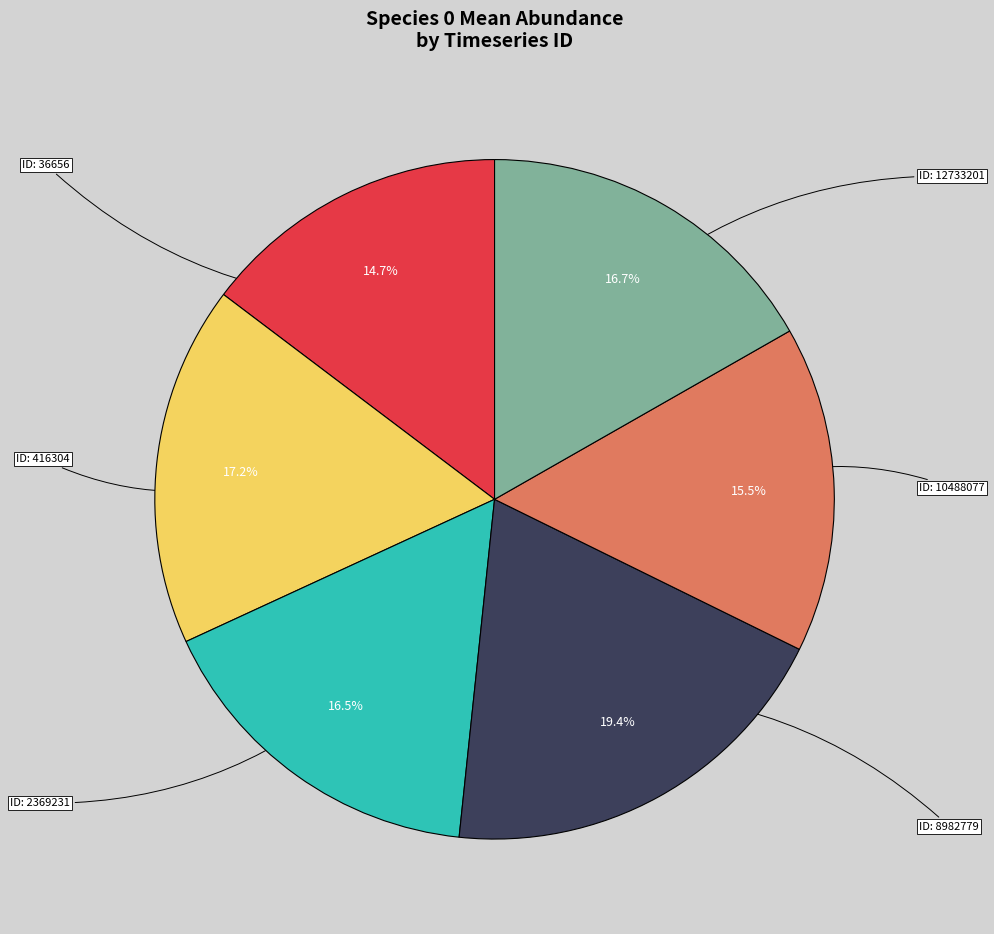

Is there any slice that represents more than half of the pie?

No